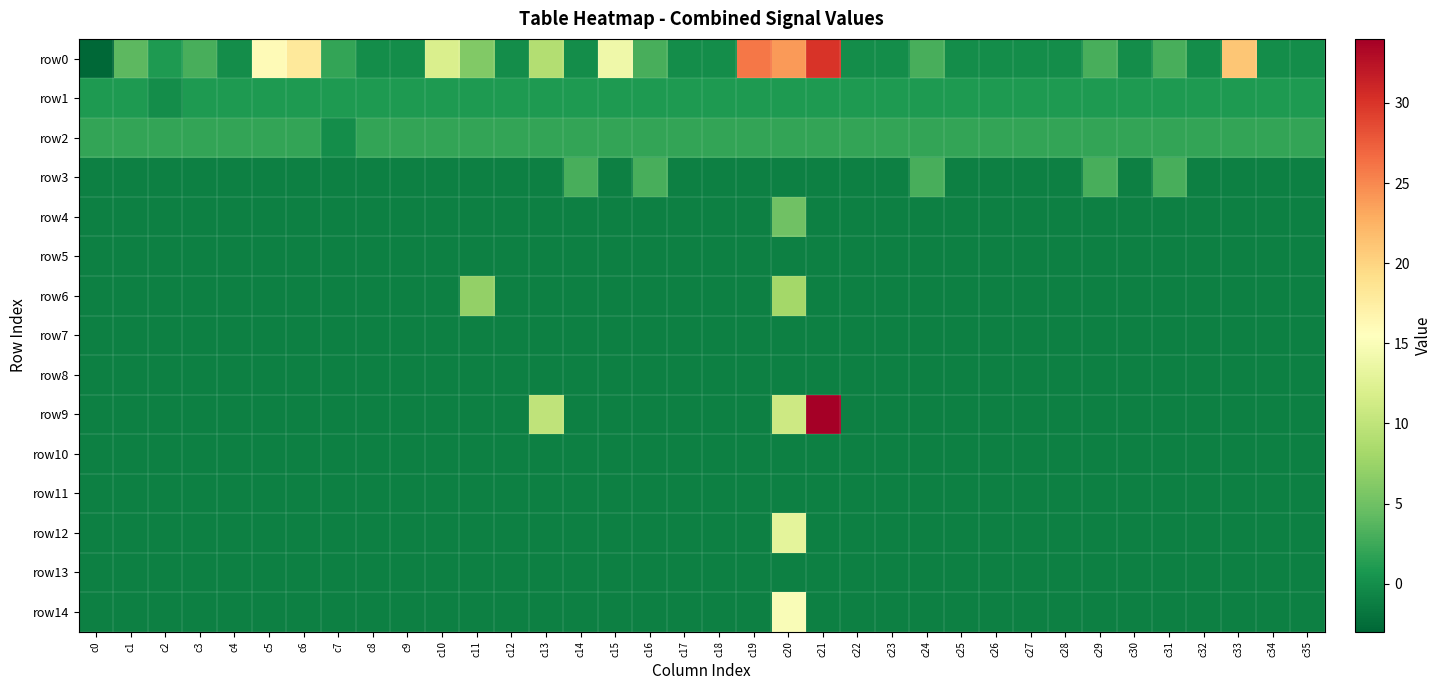

How many distinct data groups are displayed?

15